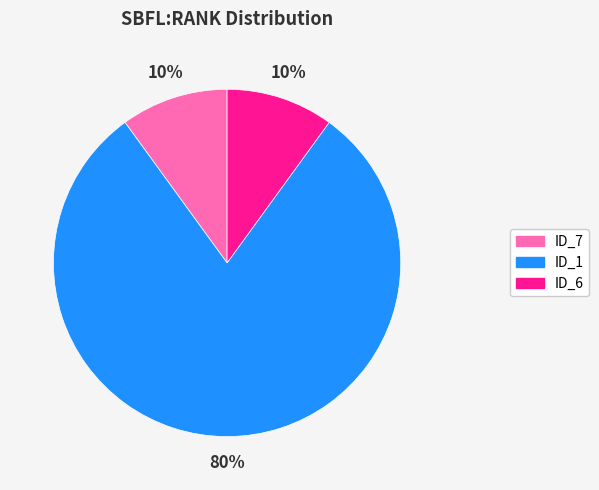

To the nearest percent, what is the average slice percentage?

33%